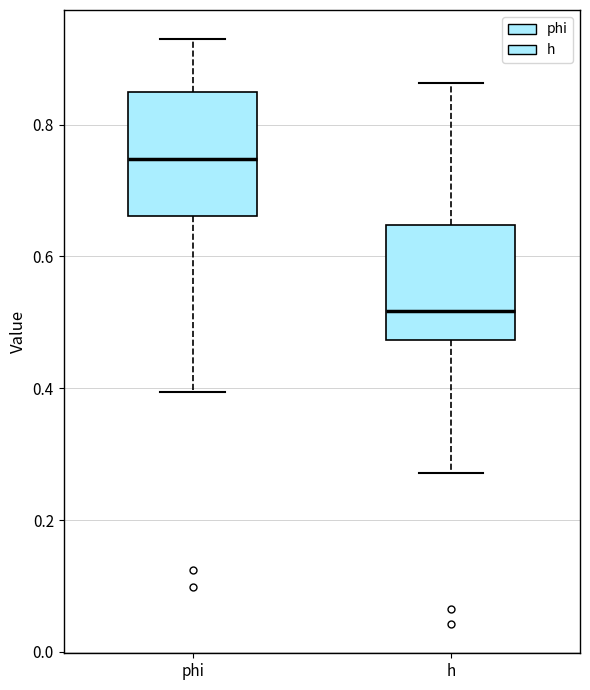

Reading left to right, read every box against the y-axis: the position of its median line, the range the box covers, and the ends of its whiskers. The values are not printed on the chart, so give them approximately, as read against the axis.

phi: median 0.74, box 0.66 to 0.84, whiskers 0.40 to 0.92
h: median 0.52, box 0.48 to 0.64, whiskers 0.28 to 0.86